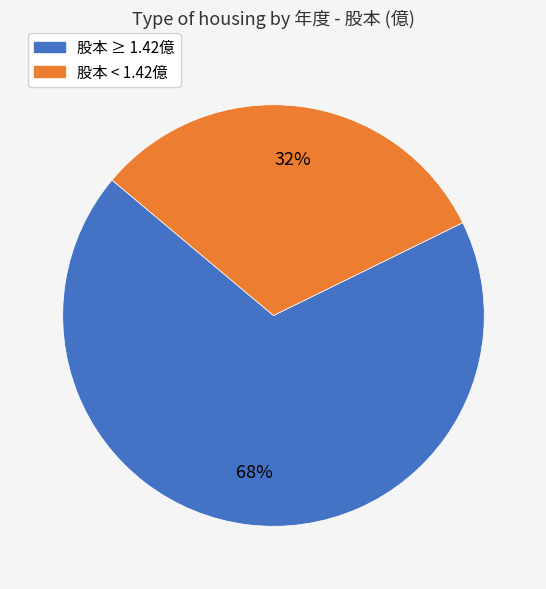

How many segments does this pie chart have?

2